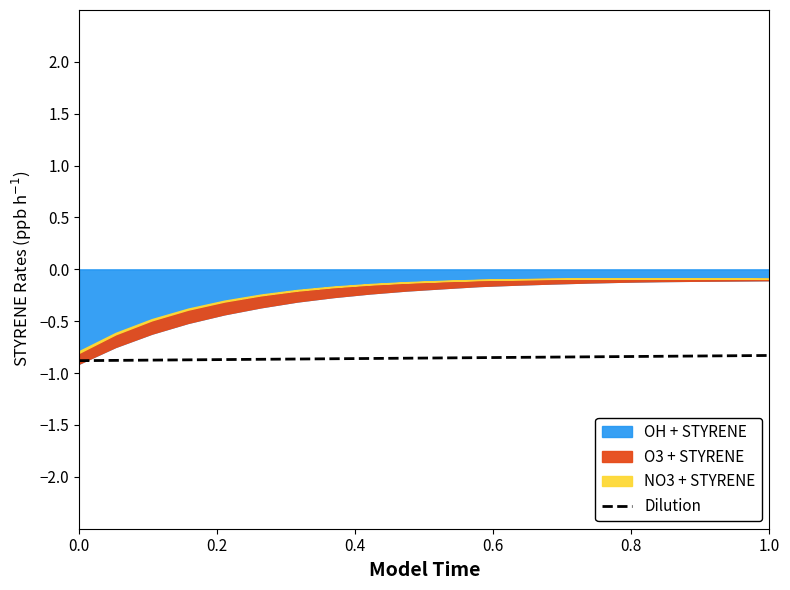

What is the value of the 1st point from the left?

-0.9